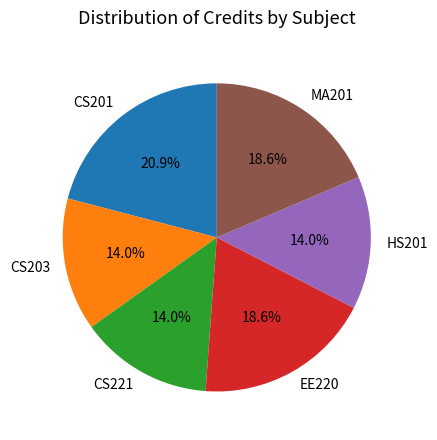

Which category has the biggest portion of the pie?

CS201